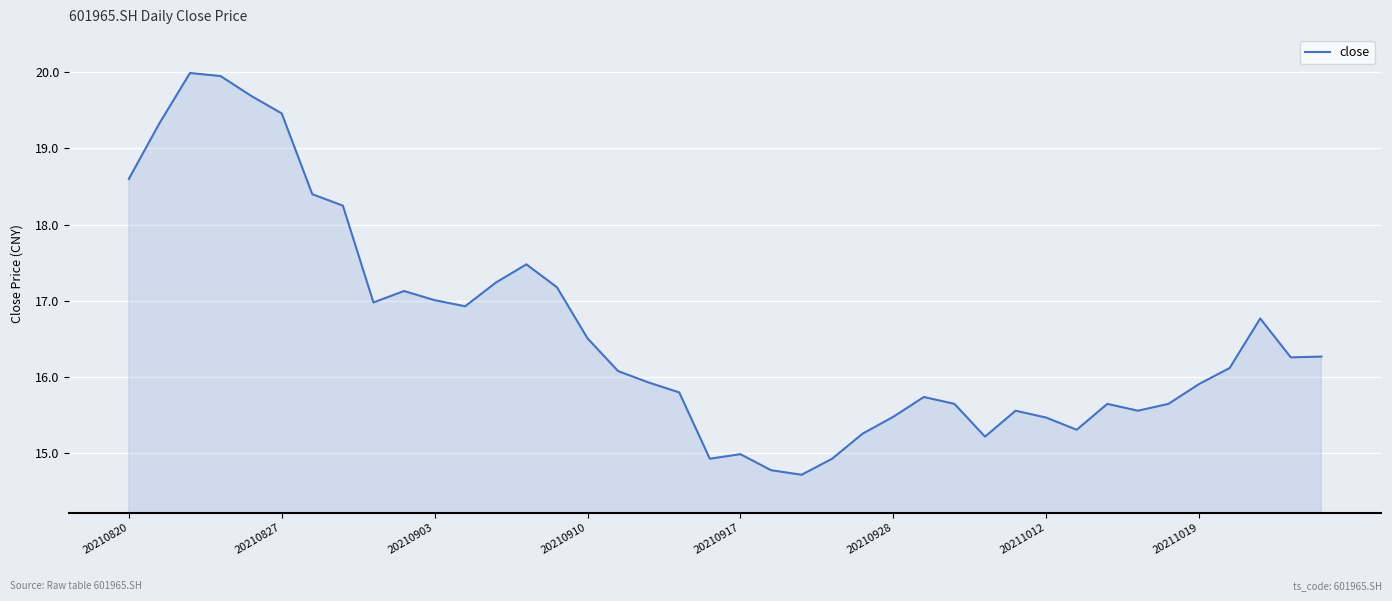

What is the minimum value shown in the chart?

14.7